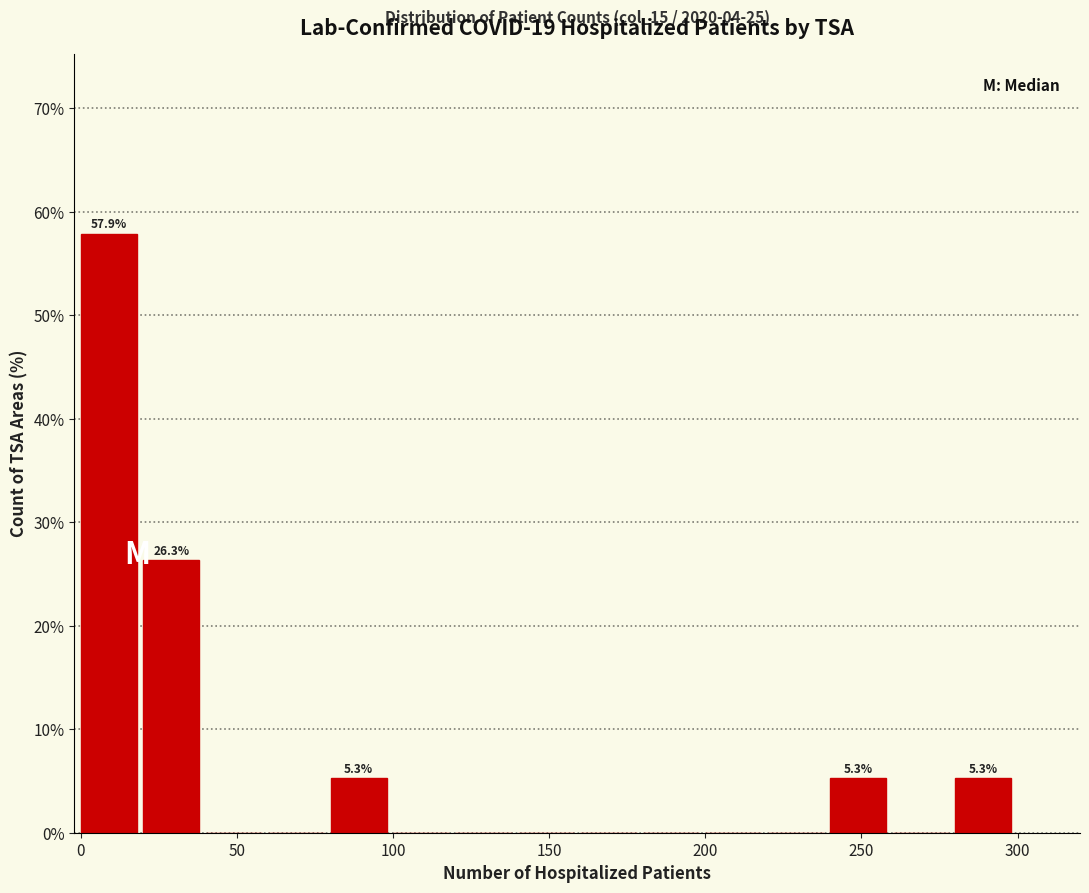

Over which range of the x-axis is the bar tallest?

0 to 20